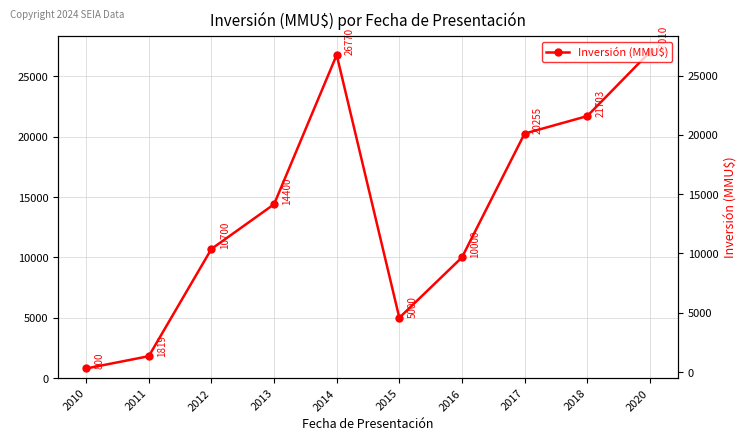

What is the difference between the second highest and second lowest values?

24951